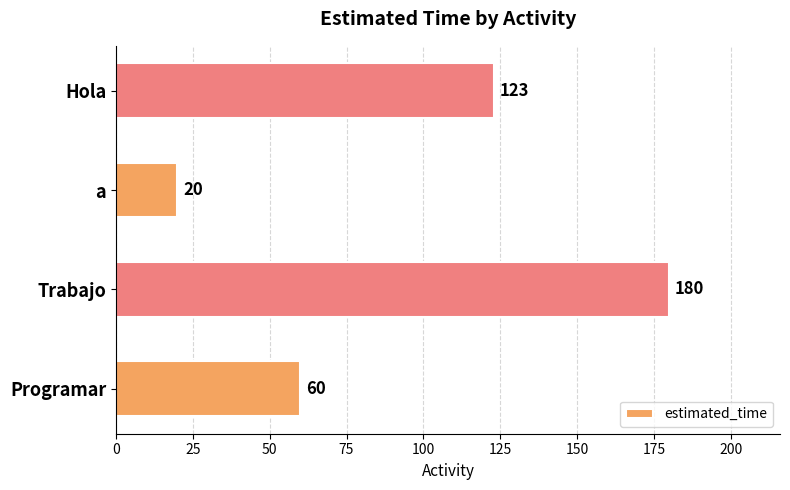

Which has a higher value, Programar or Trabajo?

Trabajo